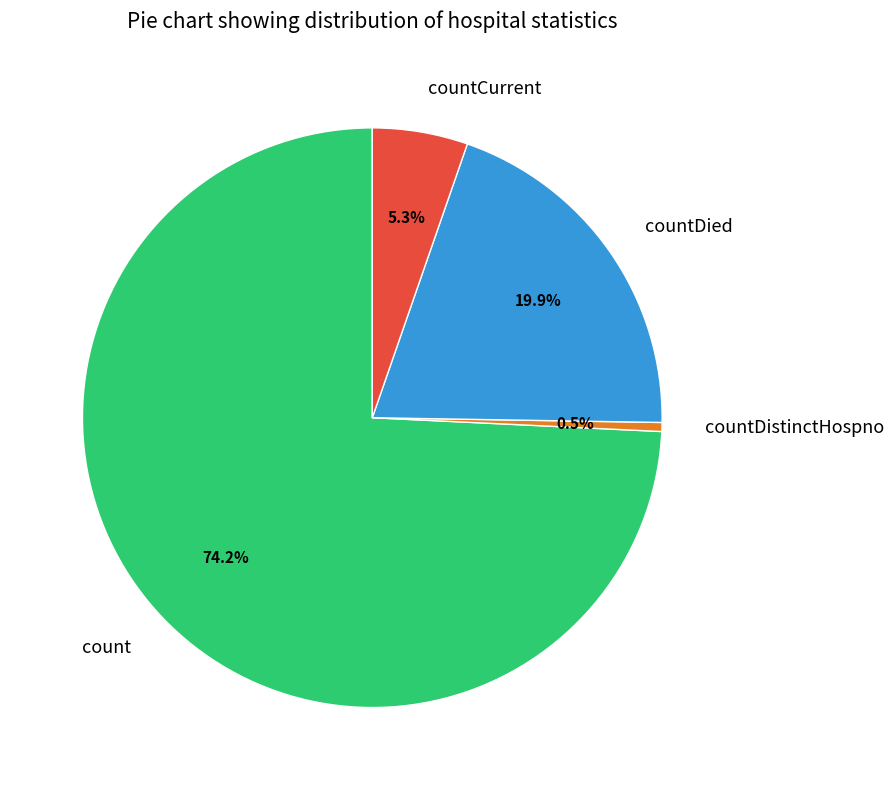

Which category has the smallest portion of the pie?

countDistinctHospno